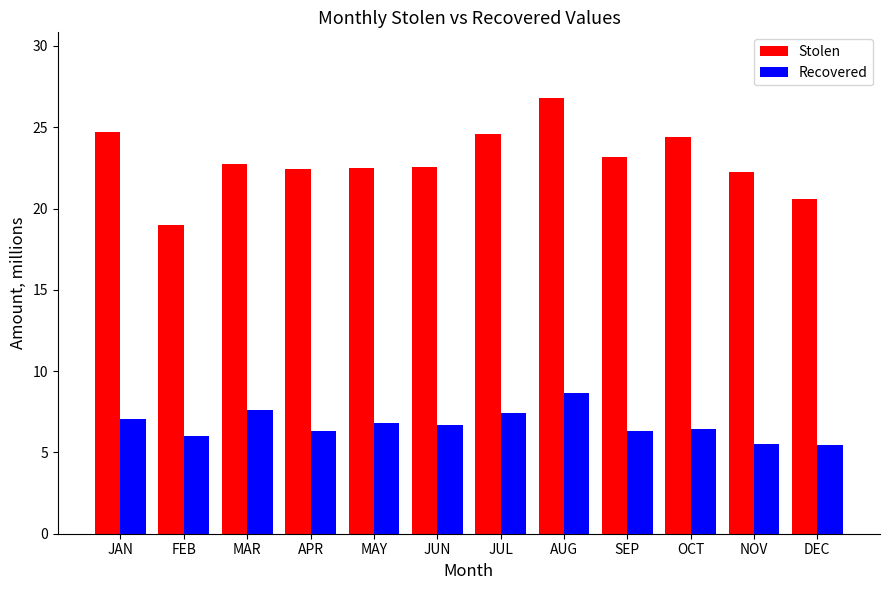

The value of Stolen at JUN is 22.5. True or false?

True